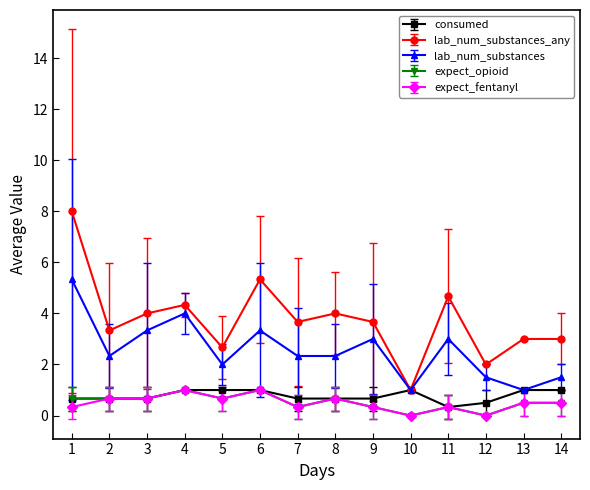

The consumed series shows 0.7 at 1. True or false?

True